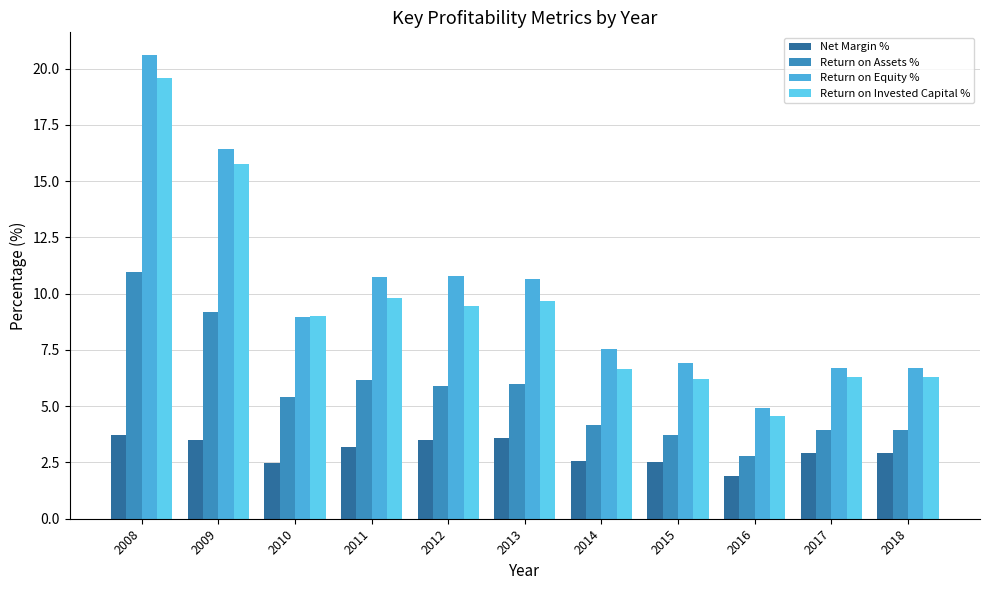

What is the value of the Return on Assets % bar at the 8th from the left?

3.7